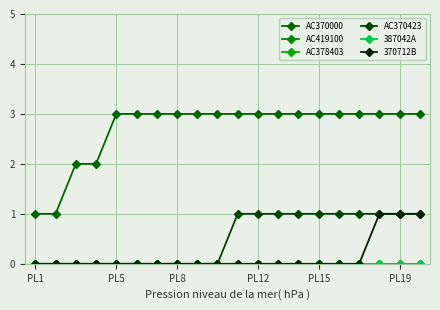

Does the chart have visible grid lines?

Yes